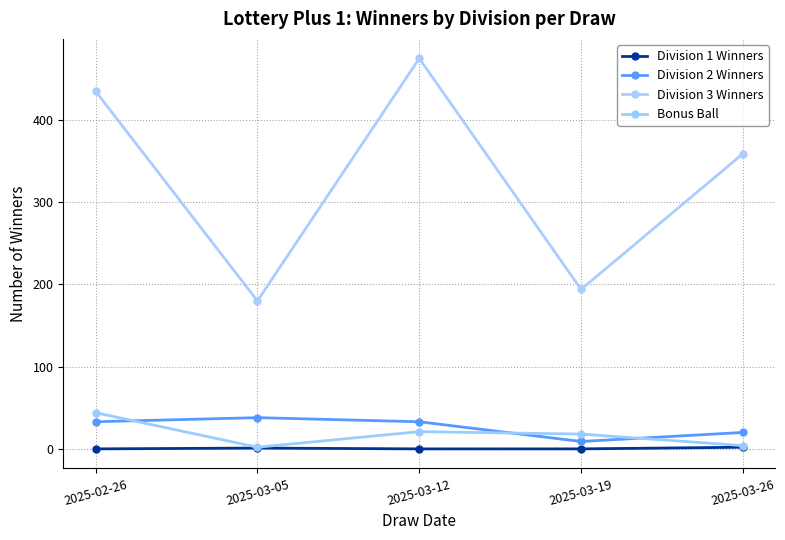

What is the difference between the second highest and minimum values in the Division 2 Winners series?

24